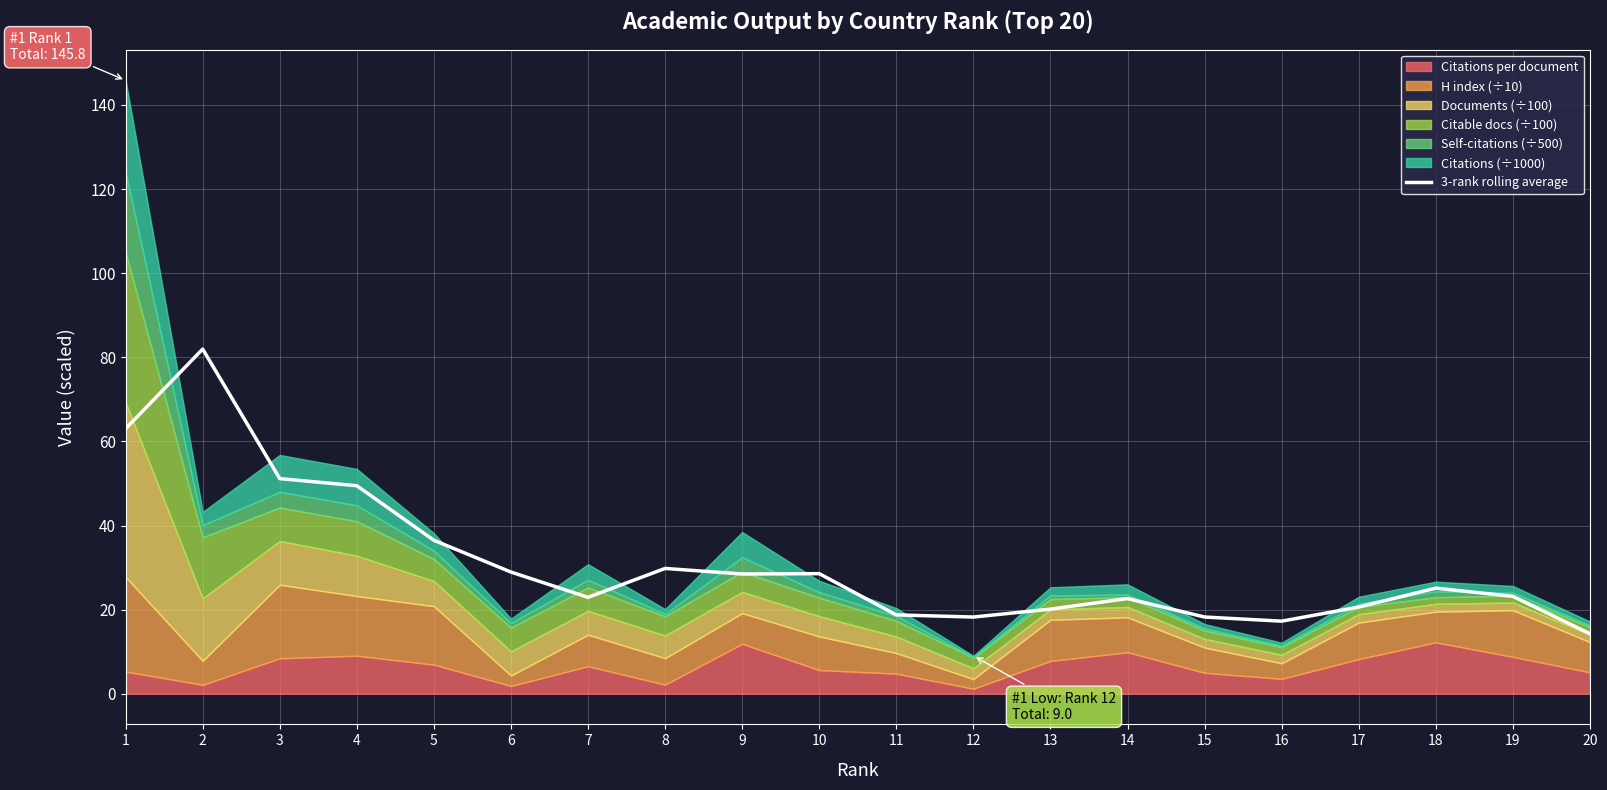

Where is the first local maximum?

2